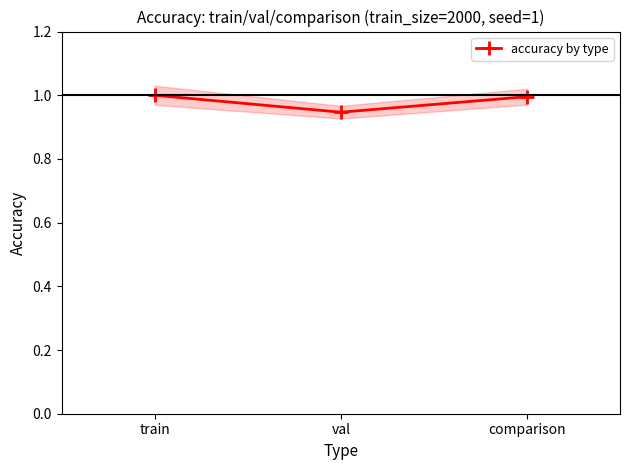

True or false: the data shows 1.0 at comparison.

True